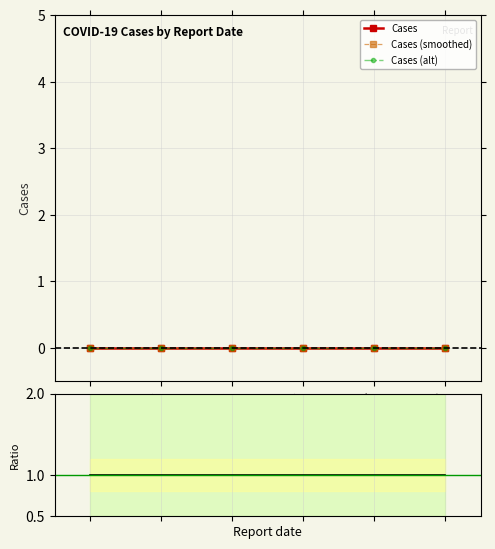

Between 2023-11 and 2023-10, which is larger?

2023-11